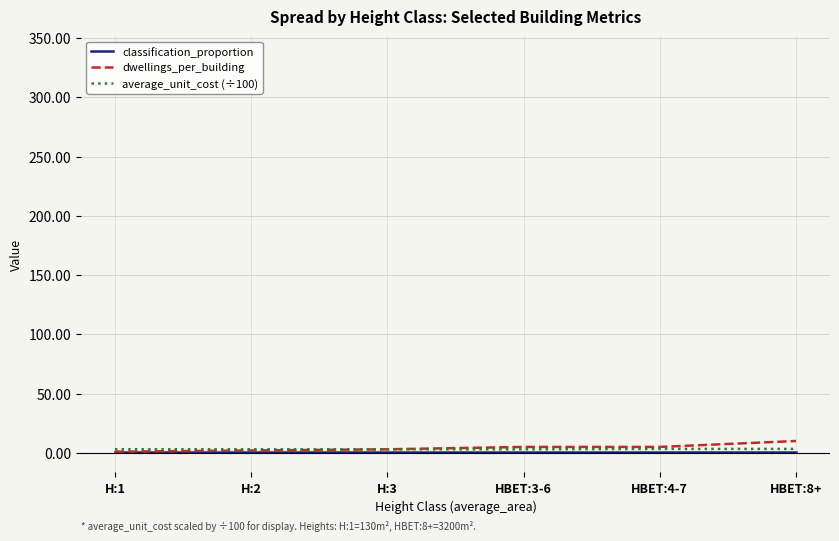

The value of average_unit_cost (÷100) at HBET:8+ is 1.4. True or false?

False